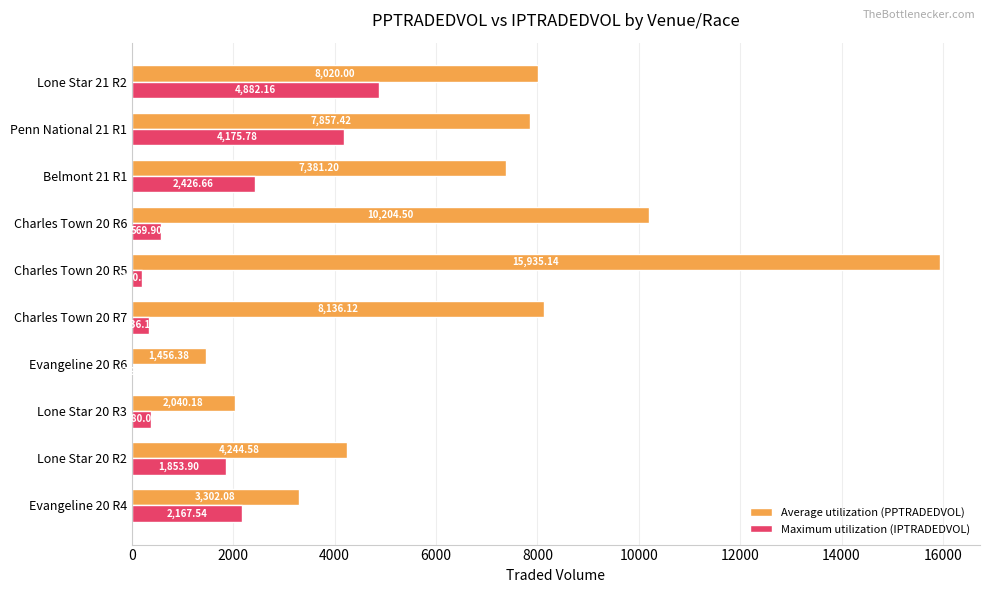

How many distinct data groups are displayed?

2